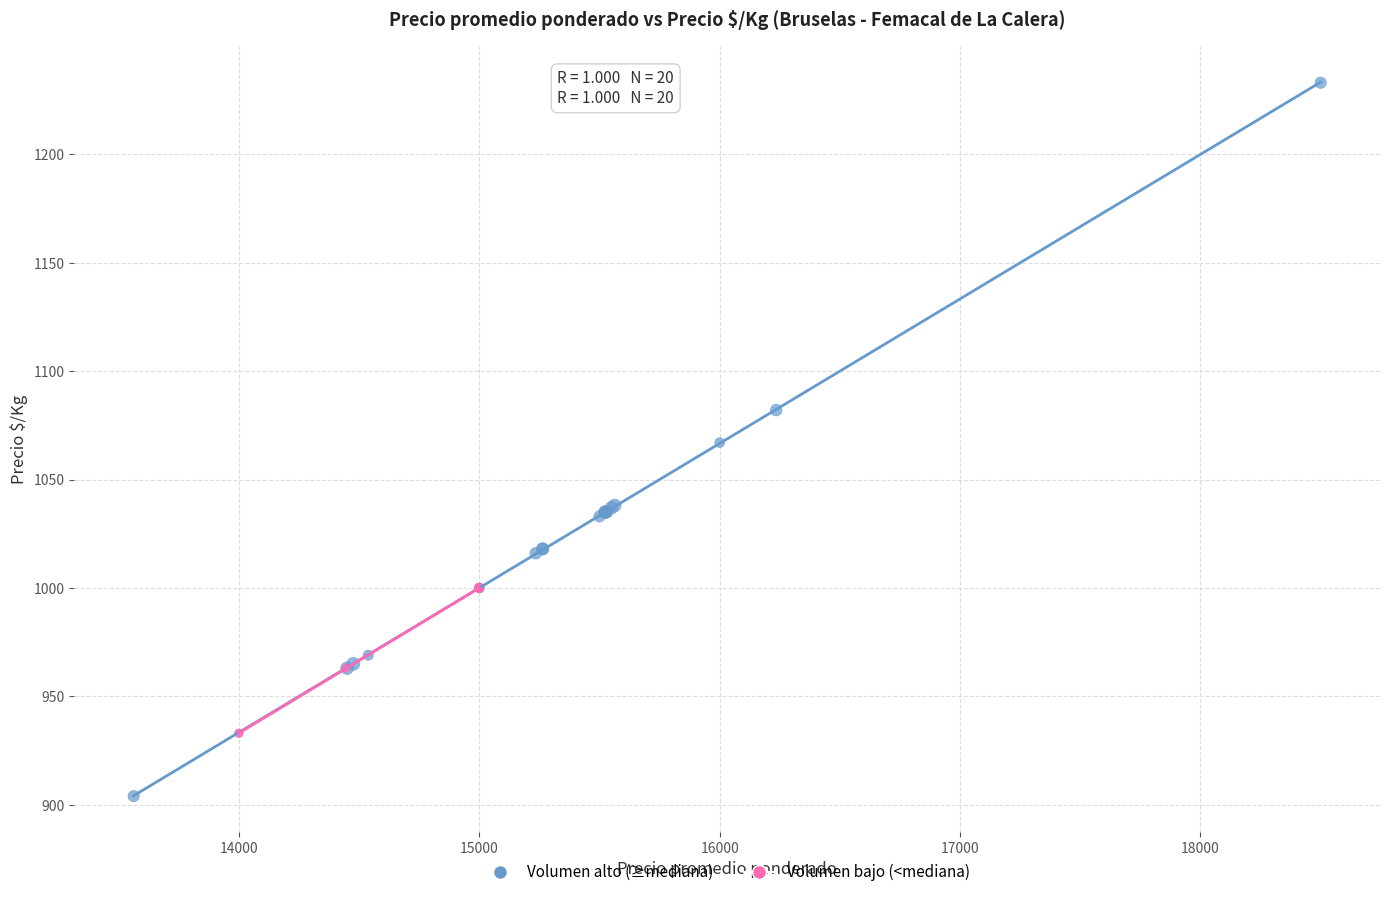

Which series has the widest spread of Y values?

Volumen alto (≥mediana)